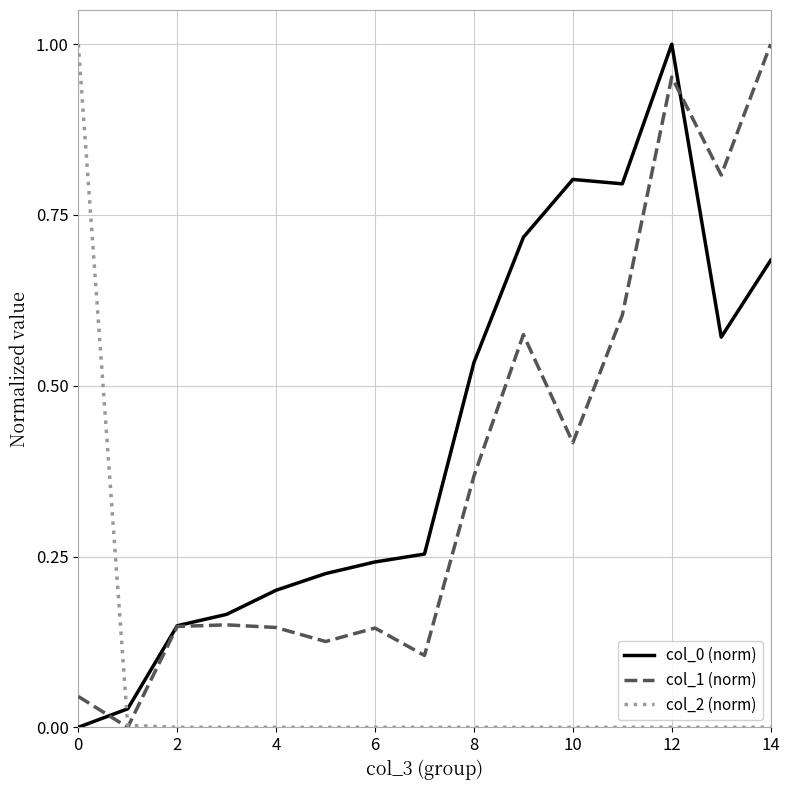

At how many categories does at least one series exceed 0?

15